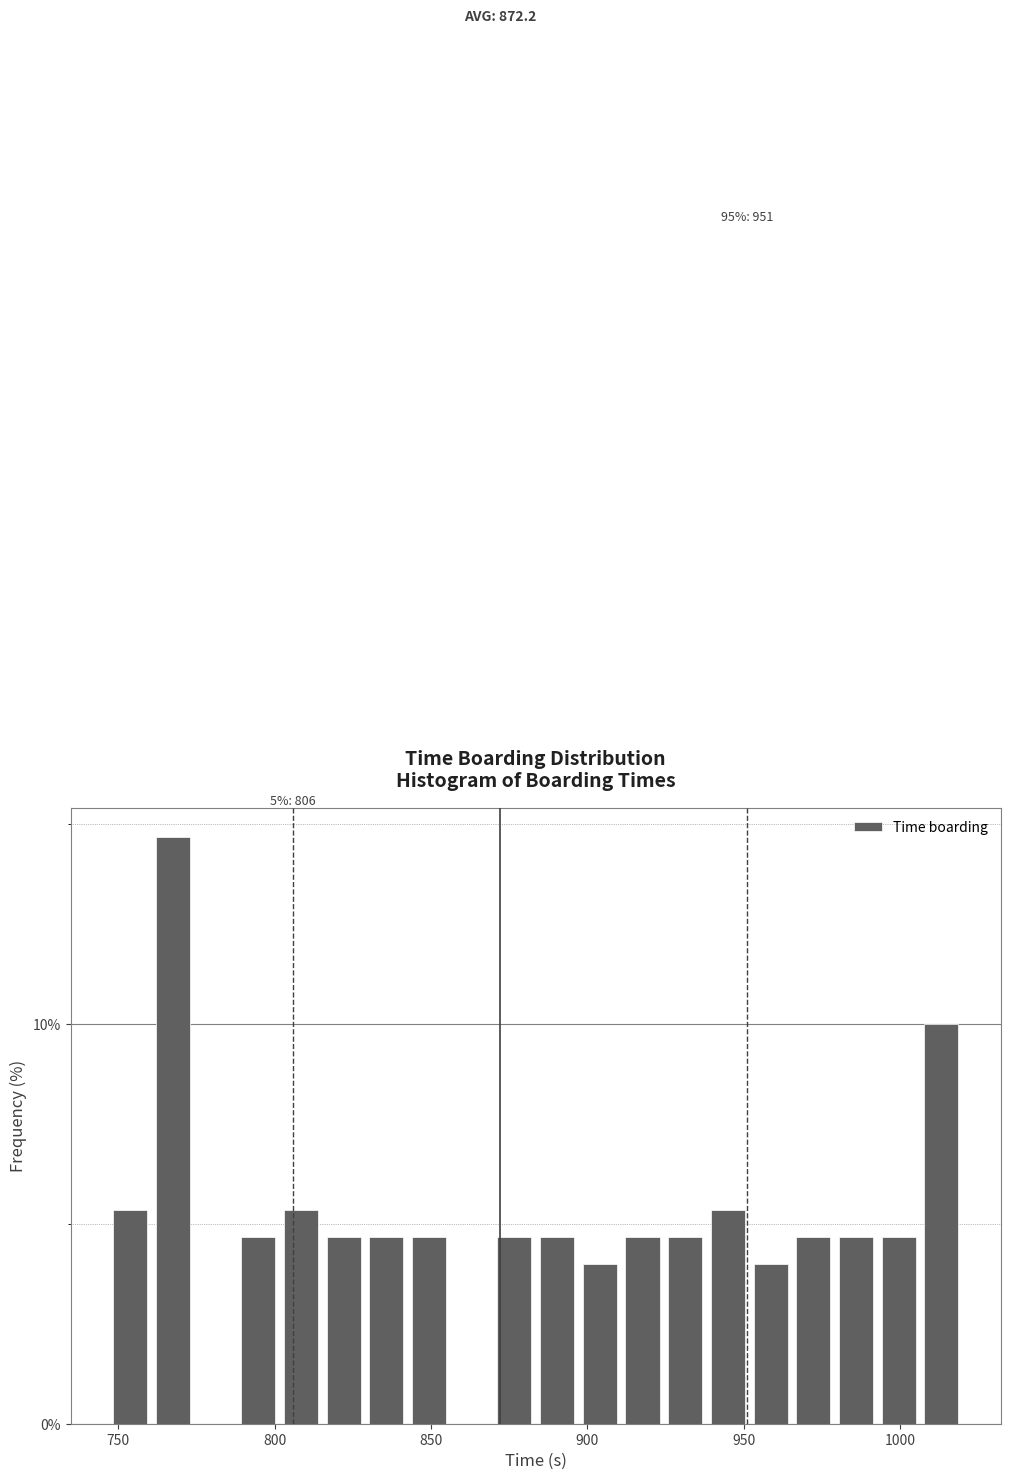

Around what value on the x-axis is the tallest bar? Give the approximate position of its centre, as read against the axis.

765